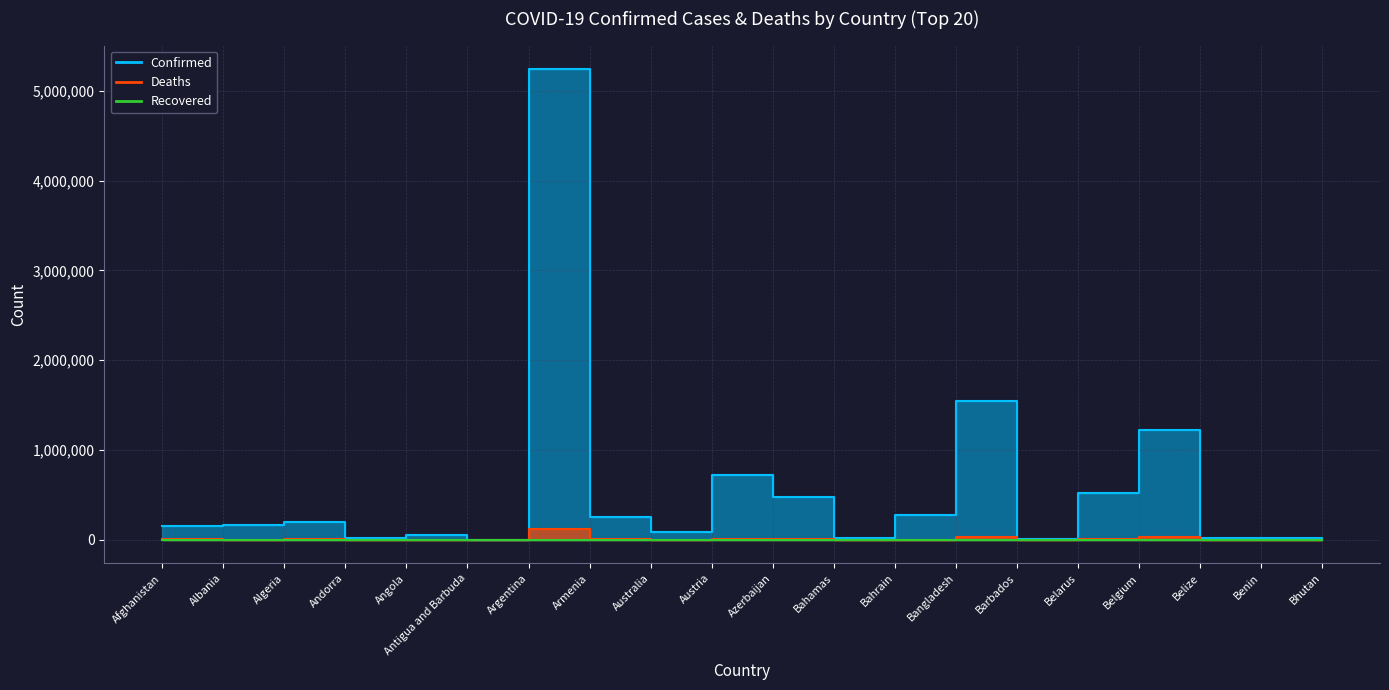

At which category is the sum across all series the highest?

Argentina